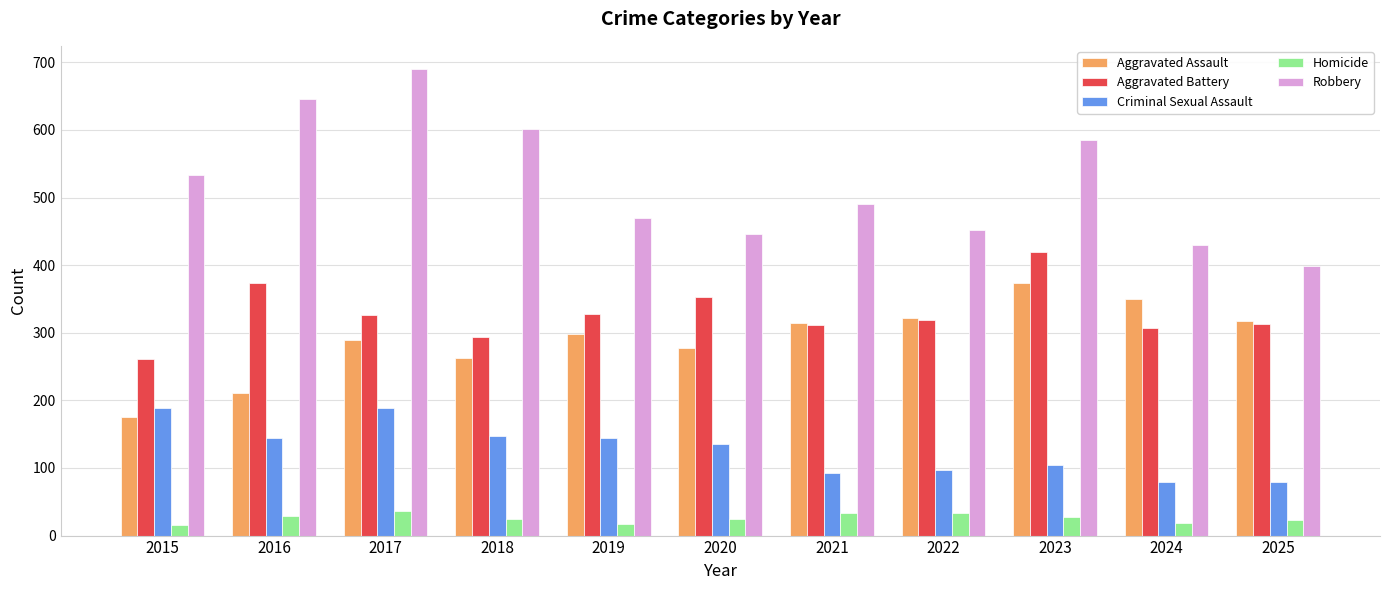

How many bars are there in each group?

5